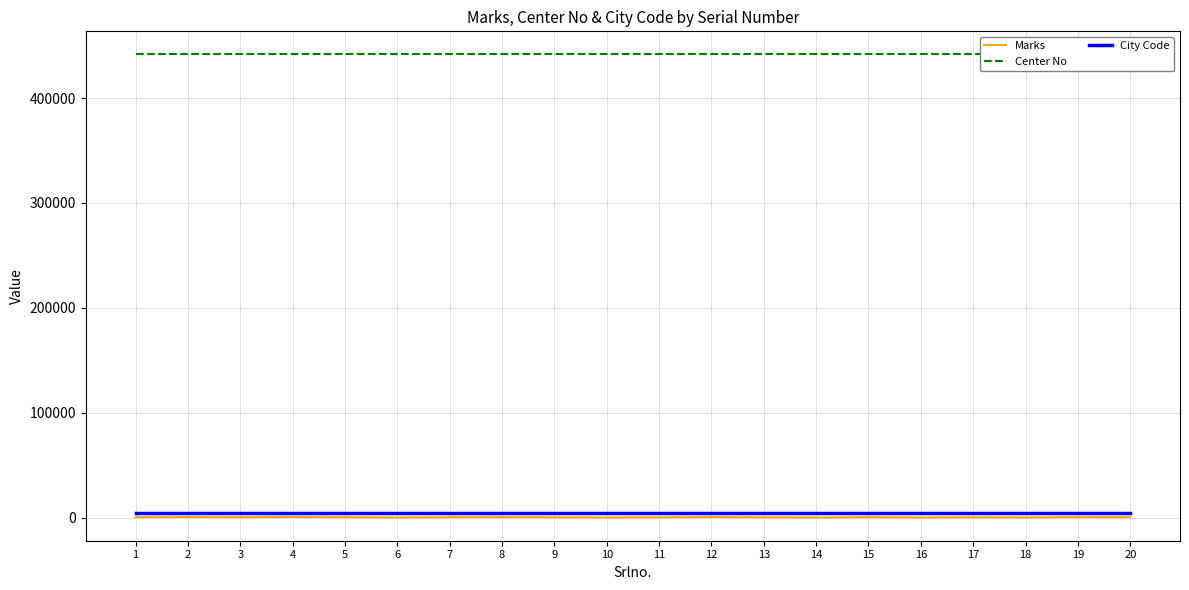

How many categories are shown in the chart?

20